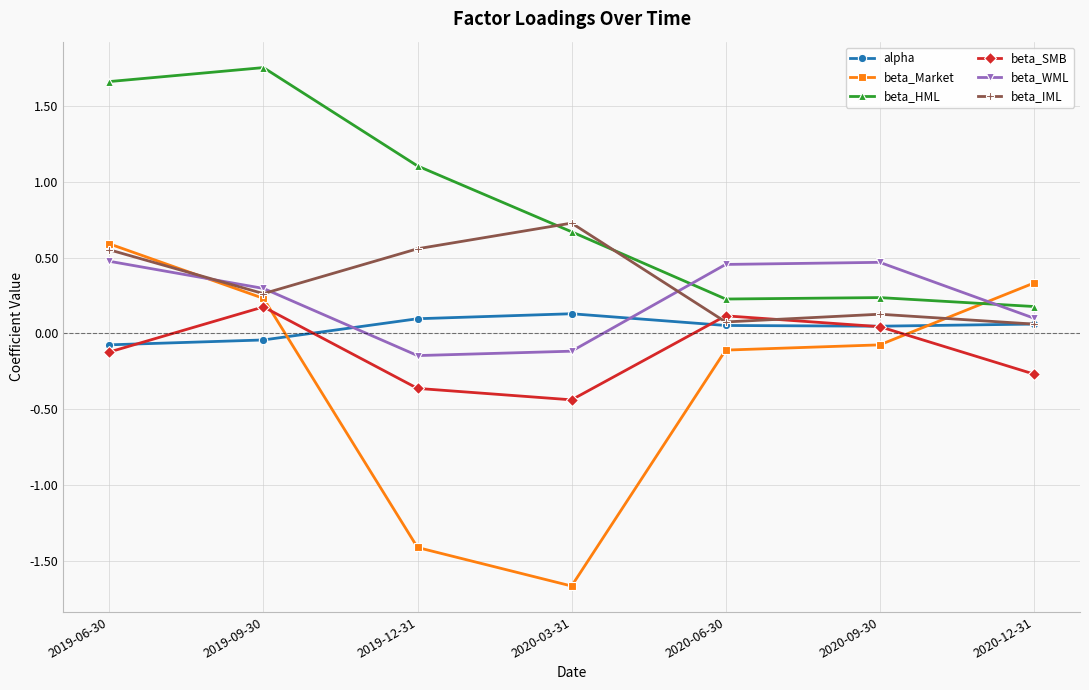

What position from the left is 2019-12-31?

3